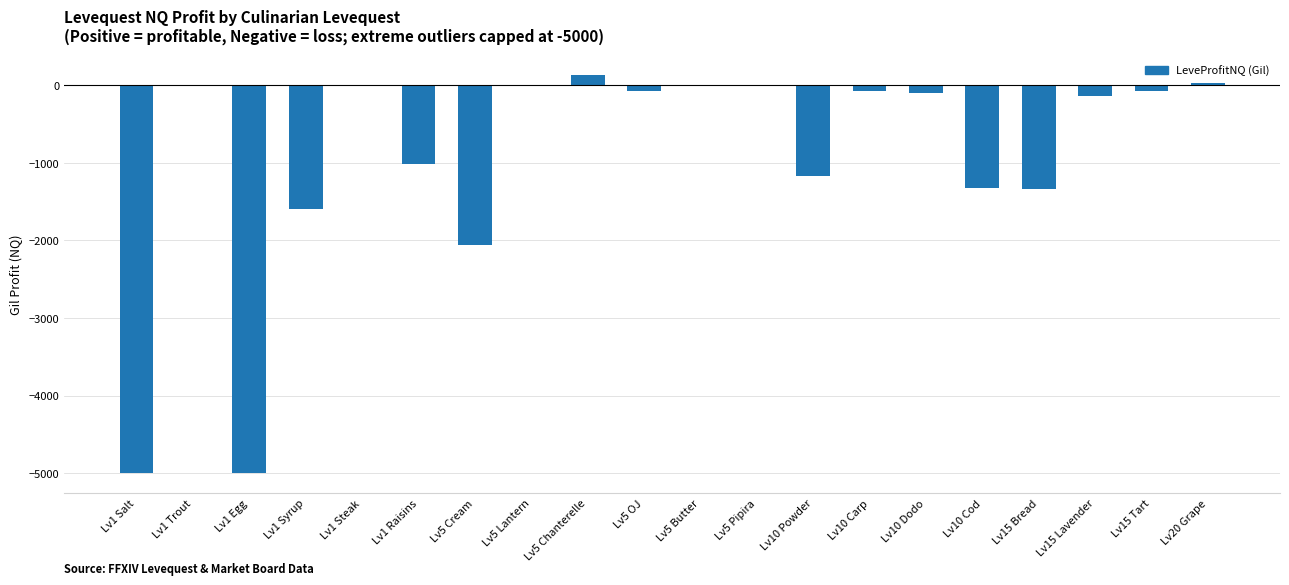

Where is the data nearest to the value -2432?

Lv5 Cream